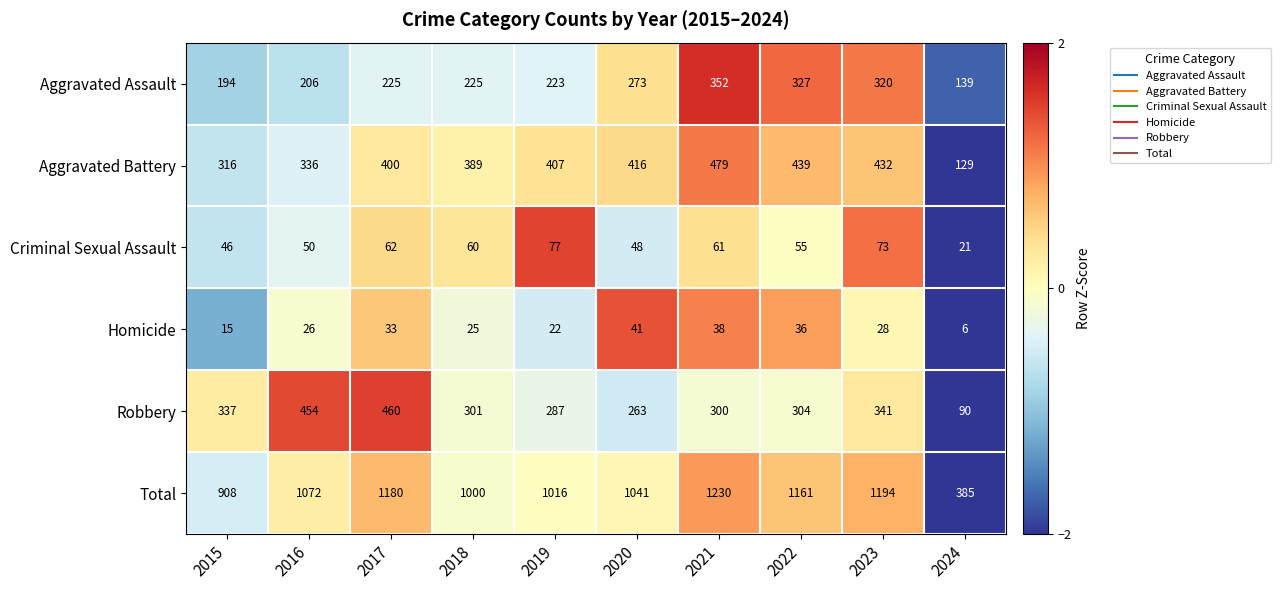

How many distinct data groups are displayed?

6